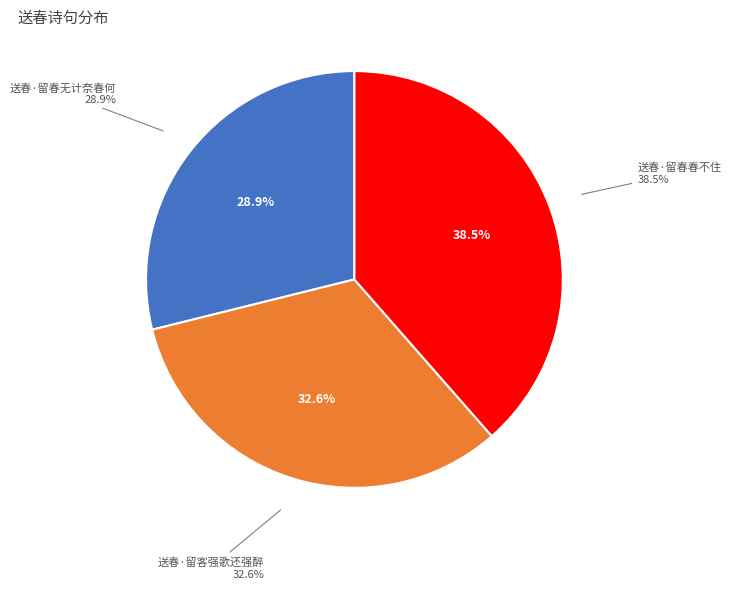

How many segments does this pie chart have?

3